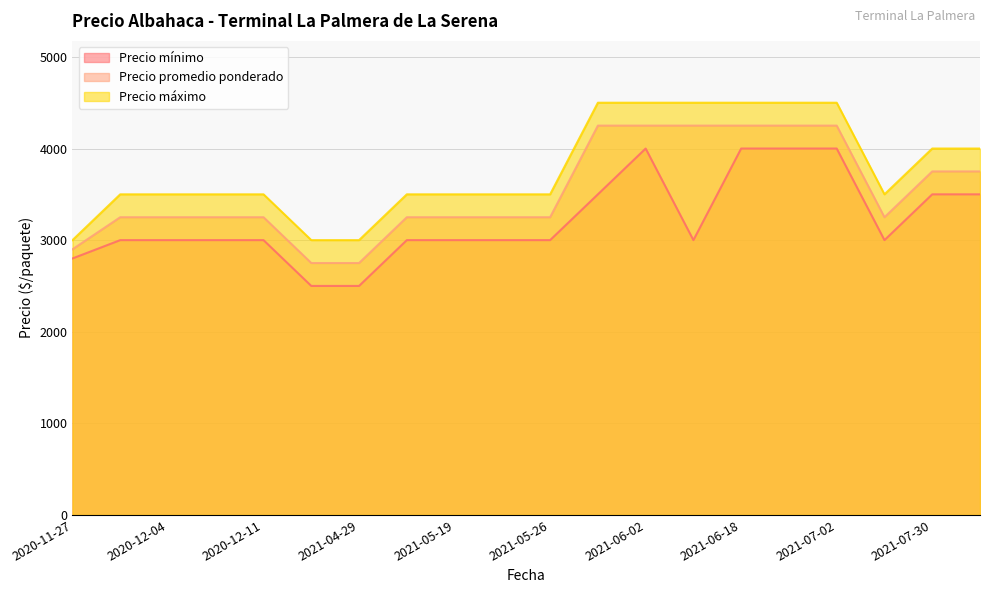

What is the difference between the maximum and minimum values in the Precio máximo series?

1500